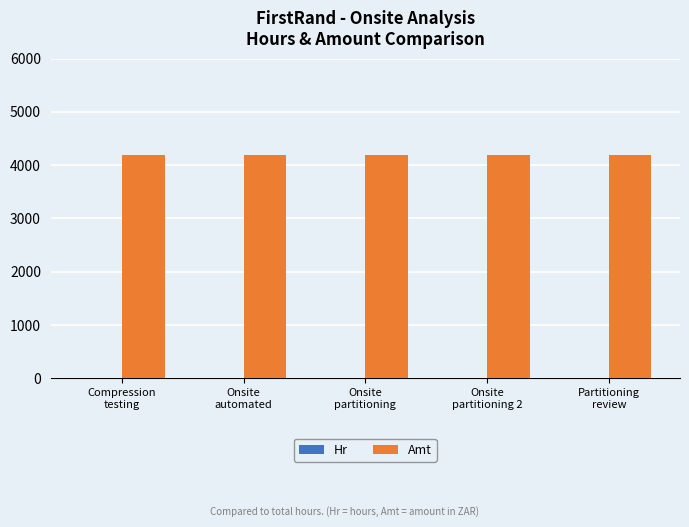

Which series has the largest total across all categories?

Amt